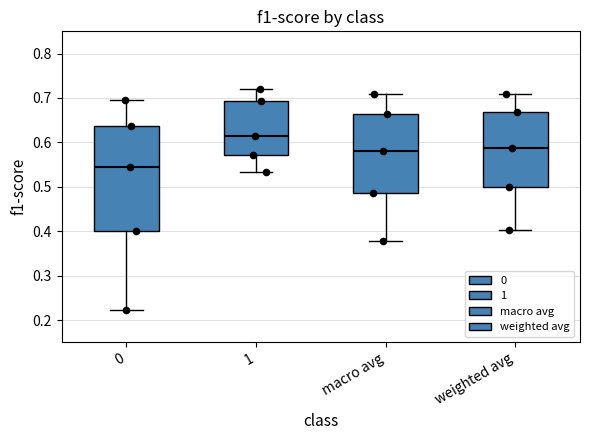

Reading left to right, read every box against the y-axis: the position of its median line, the range the box covers, and the ends of its whiskers. The values are not printed on the chart, so give them approximately, as read against the axis.

0: median 0.55, box 0.40 to 0.64, whiskers 0.22 to 0.70
1: median 0.62, box 0.57 to 0.69, whiskers 0.53 to 0.72
macro avg: median 0.58, box 0.49 to 0.66, whiskers 0.38 to 0.71
weighted avg: median 0.59, box 0.50 to 0.67, whiskers 0.40 to 0.71